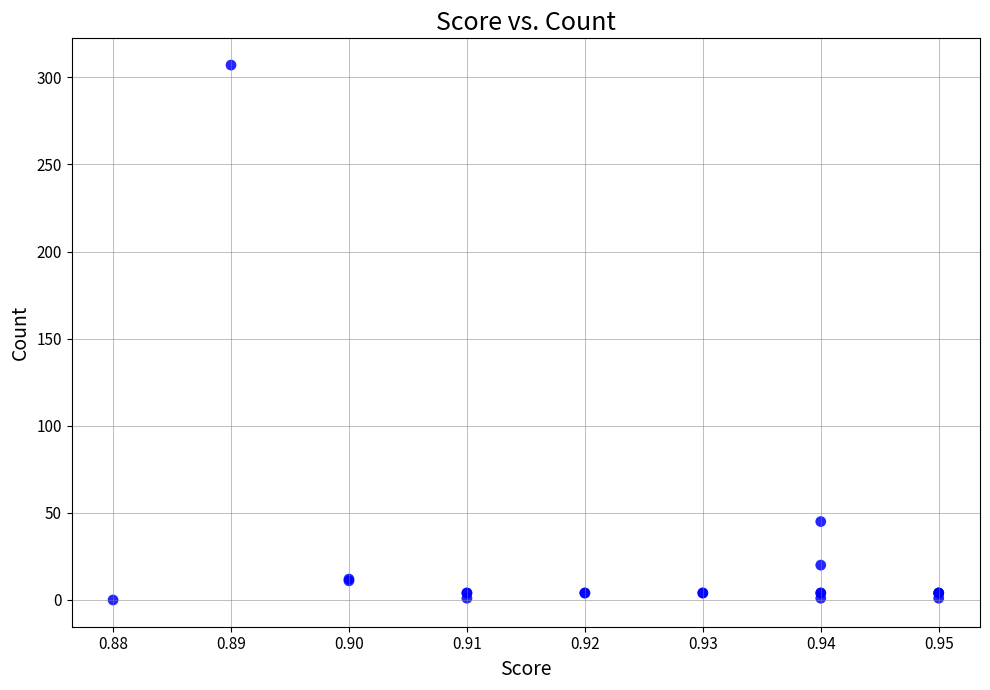

What Y value in the scatter plot is closest to 153?

45